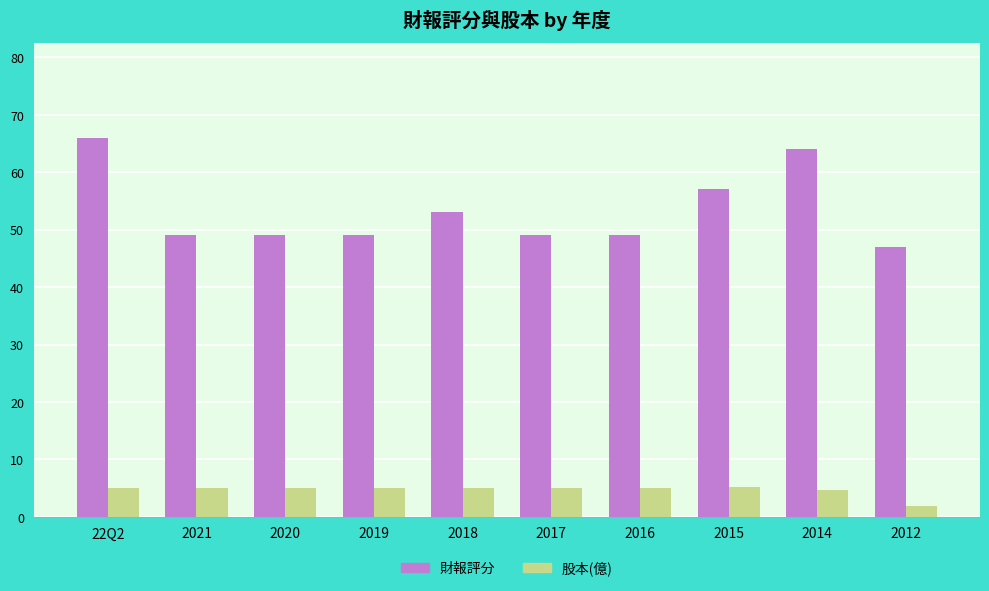

Rank the series by their average value, from highest to lowest.

財報評分, 股本(億)